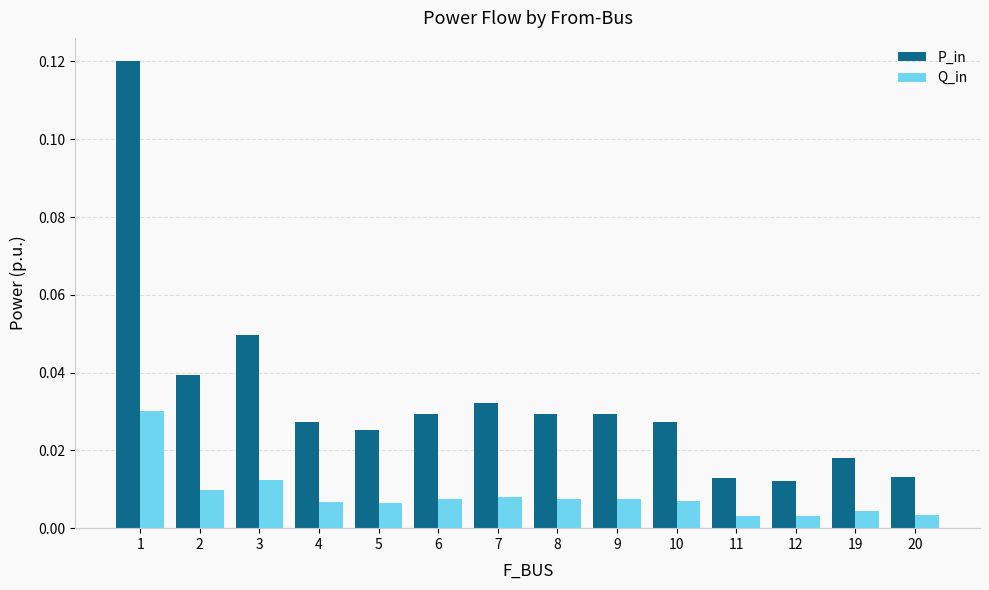

How many distinct data groups are displayed?

2